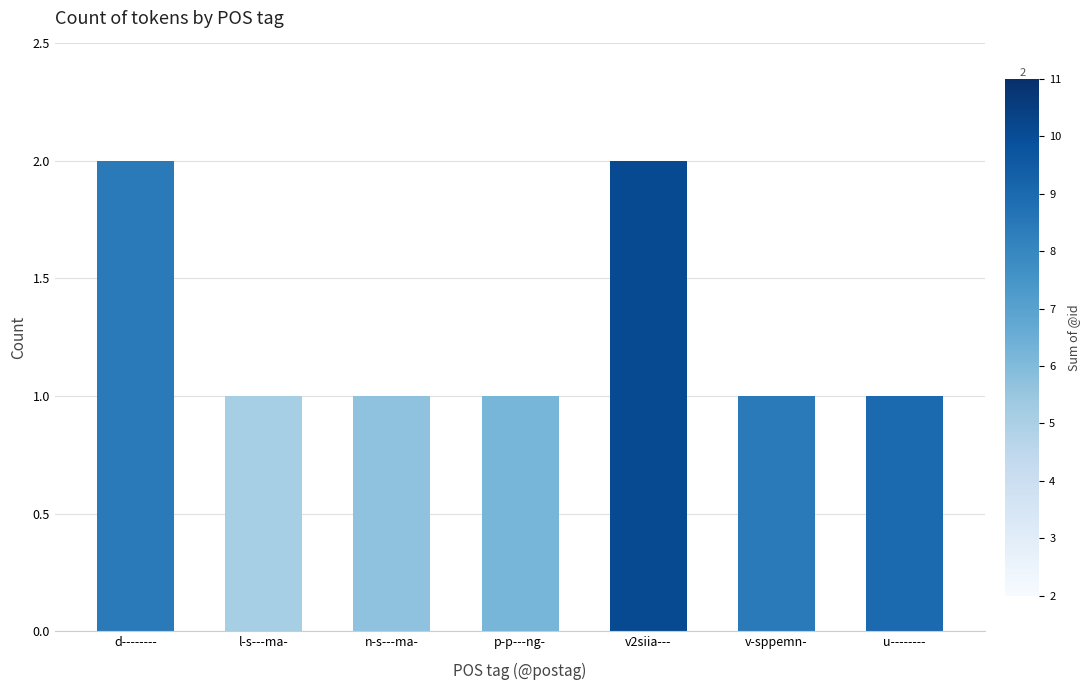

Reading left to right, list all the values displayed in this chart.

d--------=2	l-s---ma-=1	n-s---ma-=1	p-p---ng-=1	v2siia---=2	v-sppemn-=1	u--------=1